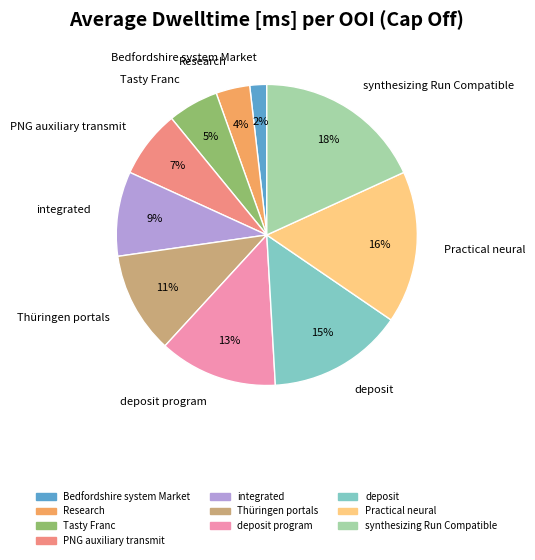

Count the number of slices in the pie.

10